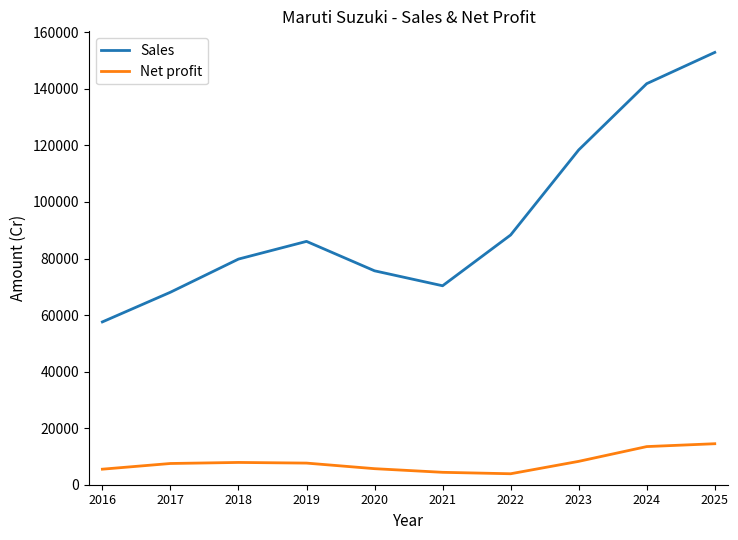

Which series has the largest range (max minus min)?

Sales